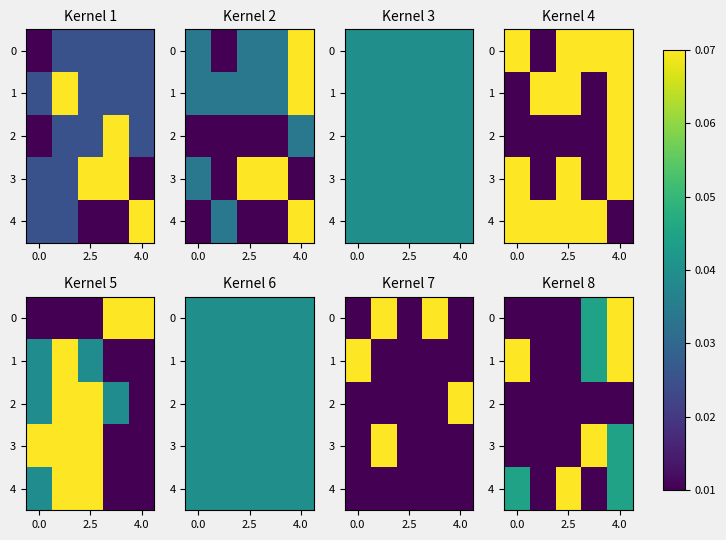

The row_1 series shows 0.1 at 3. True or false?

False